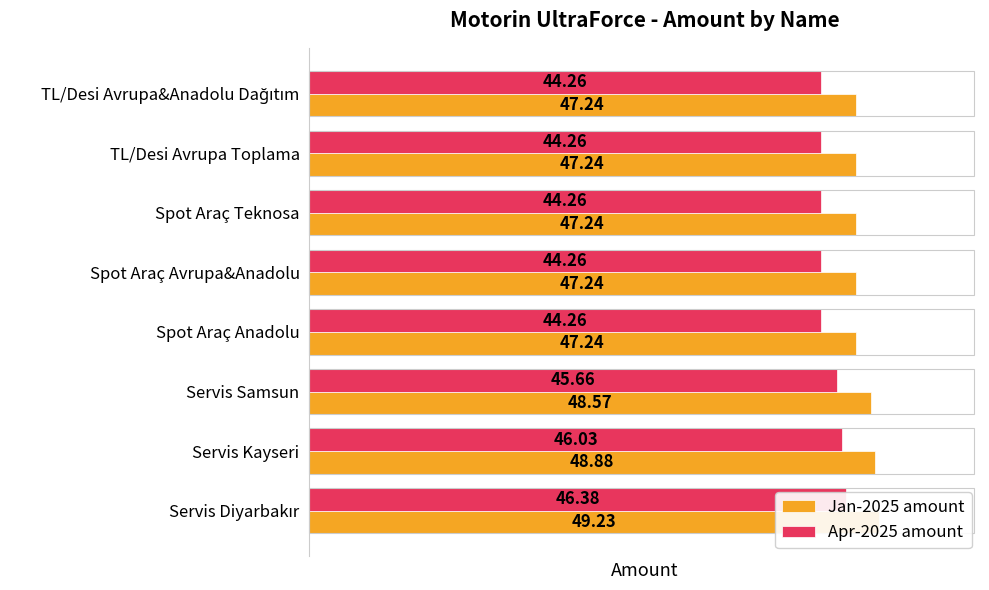

What is the maximum value shown in the chart?

49.2